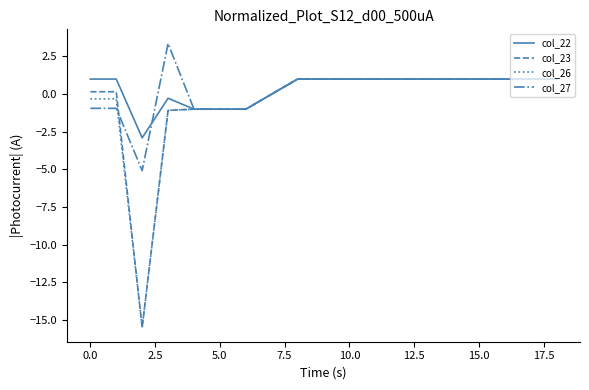

What is the minimum value for col_22?

-2.9